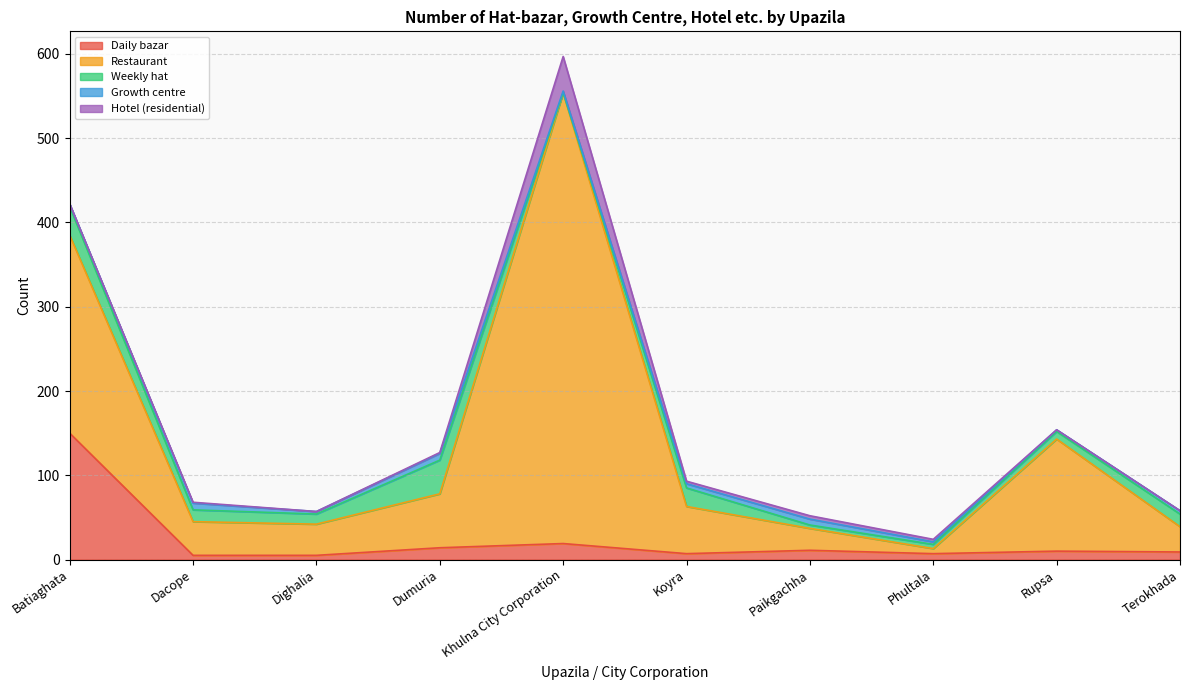

How many interior local valleys does the Restaurant series have?

2